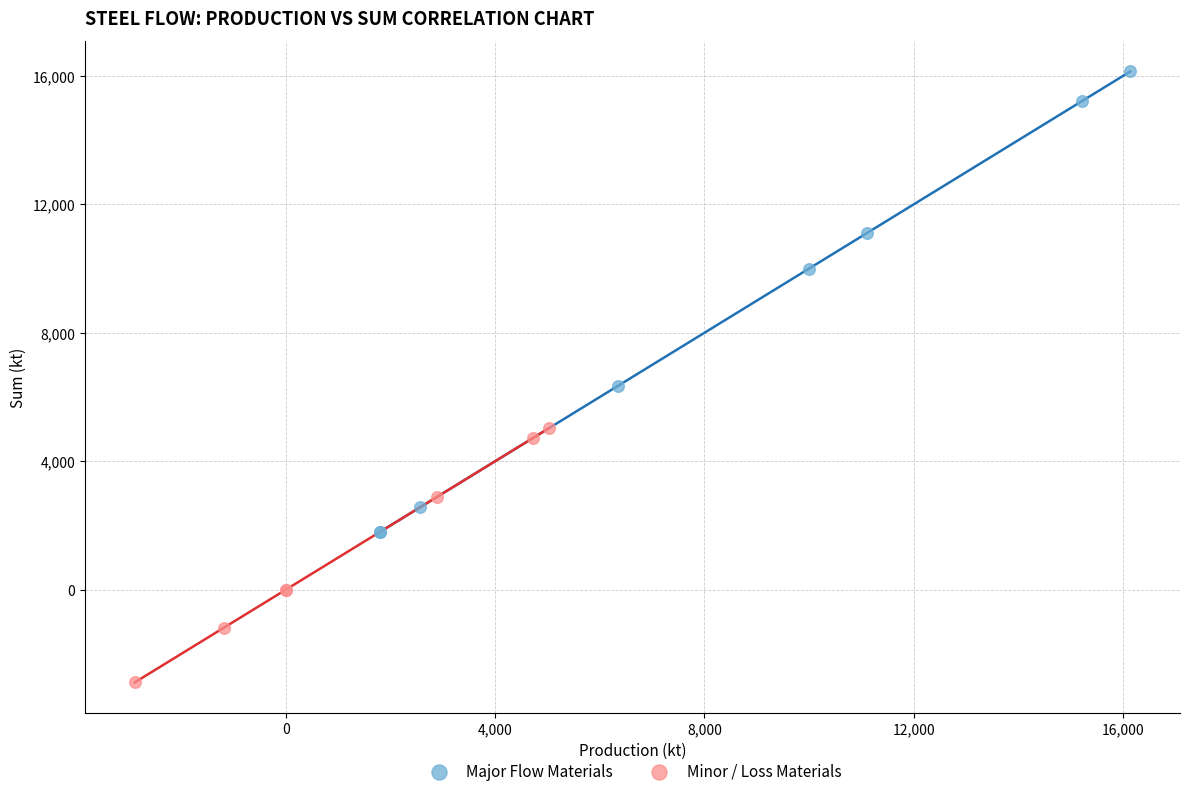

Which series reaches the minimum Y coordinate?

Minor / Loss Materials